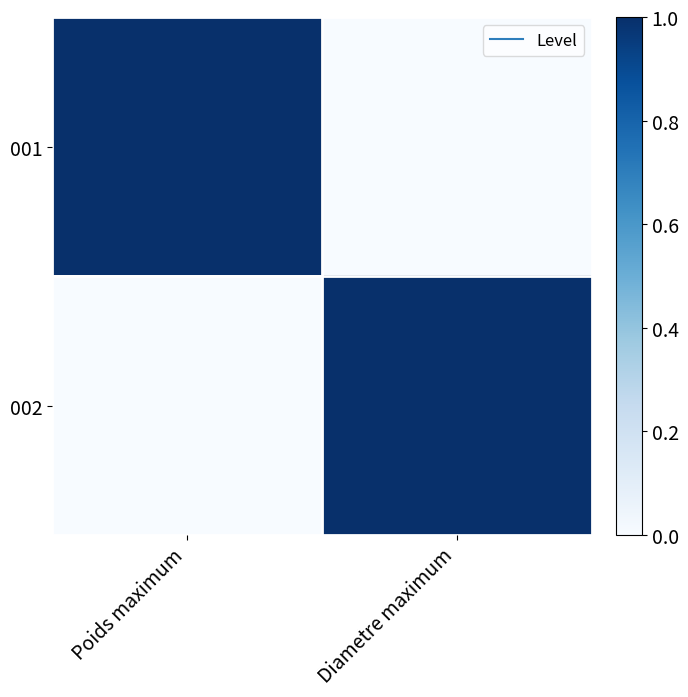

At how many categories does at least one series exceed 0?

2